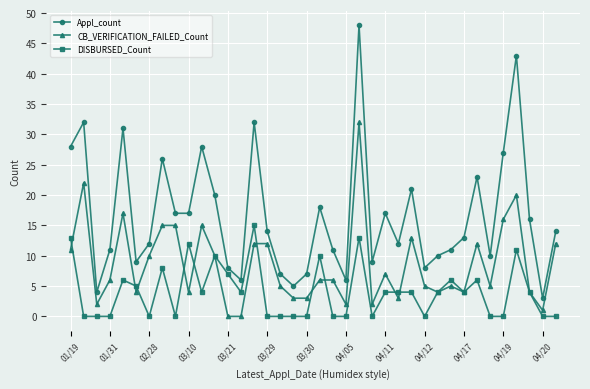

List the series in order of their overall mean, highest first.

Appl_count, CB_VERIFICATION_FAILED_Count, DISBURSED_Count